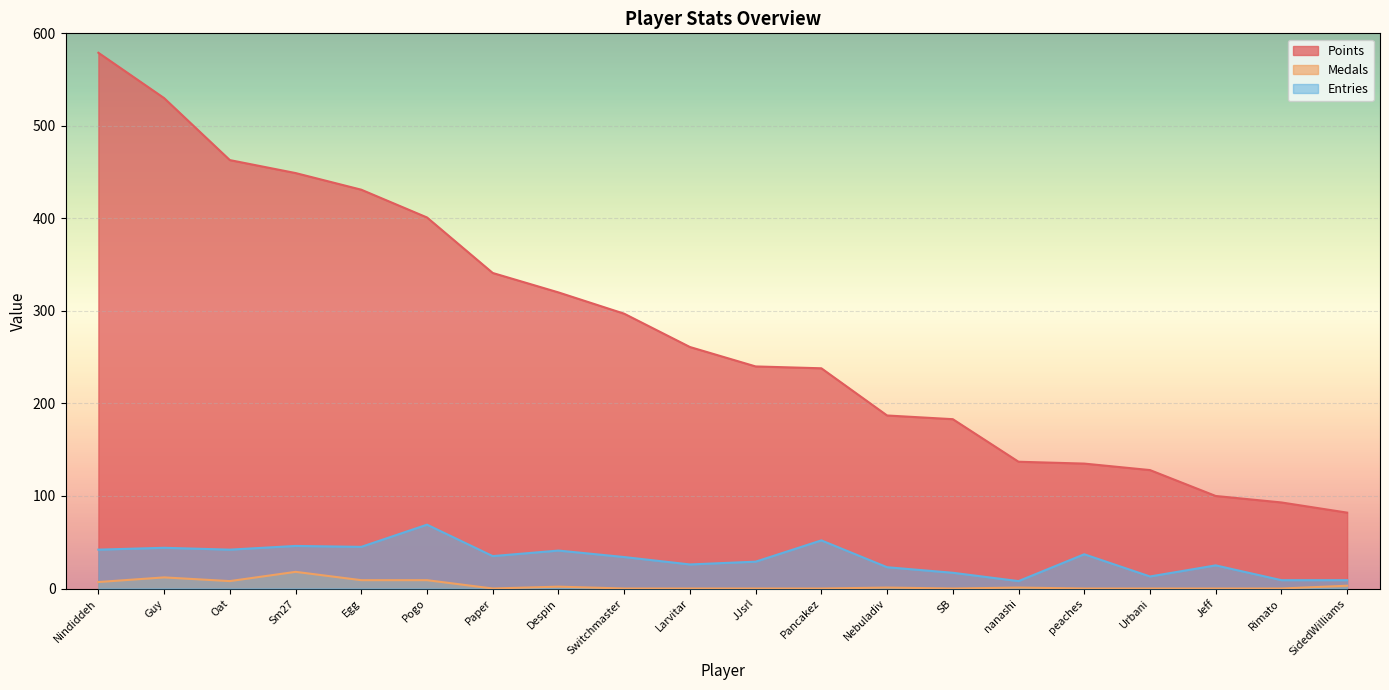

List the labels in order of Entries value, largest first.

Pogo, Pancakez, Sm27, Egg, Guy, Nindiddeh, Oat, Despin, peaches, Paper, Switchmaster, JJsrl, Larvitar, Jeff, Nebuladiv, SB, Urbani, Rimato, SidedWilliams, nanashi